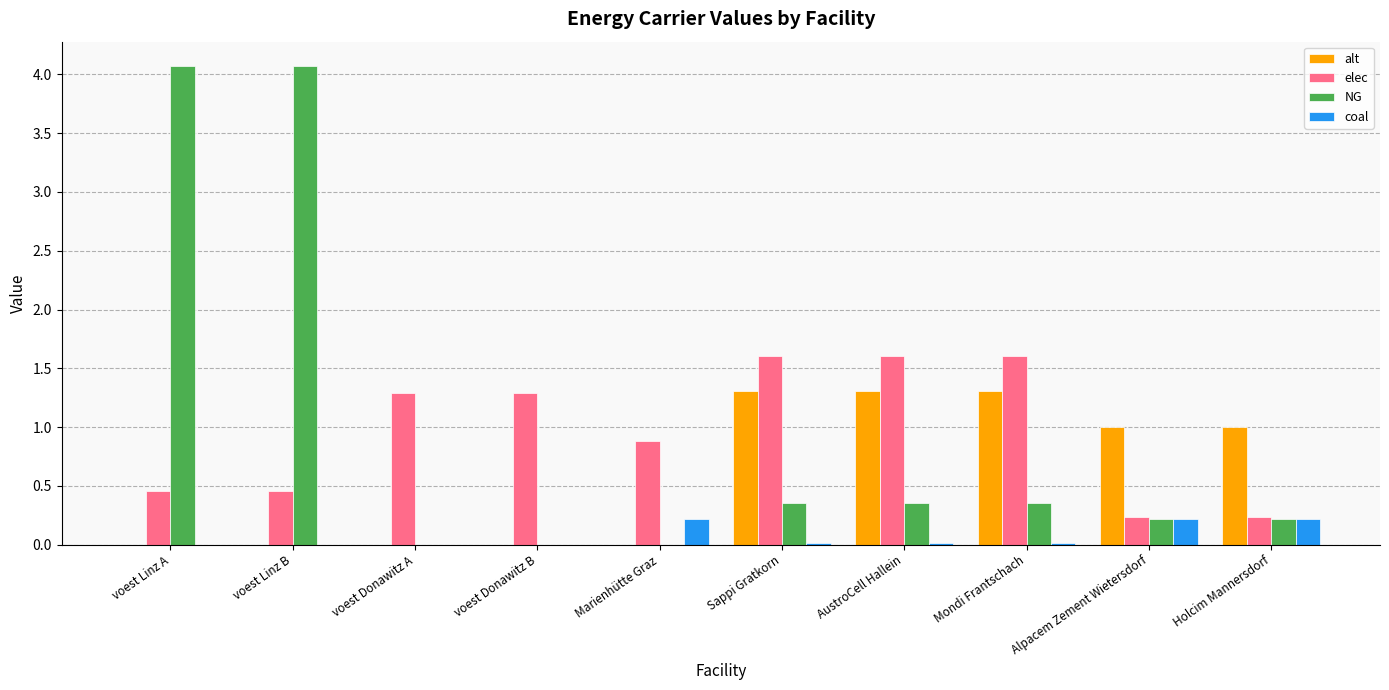

Which series changed the most between voest Linz A and Marienhütte Graz?

NG